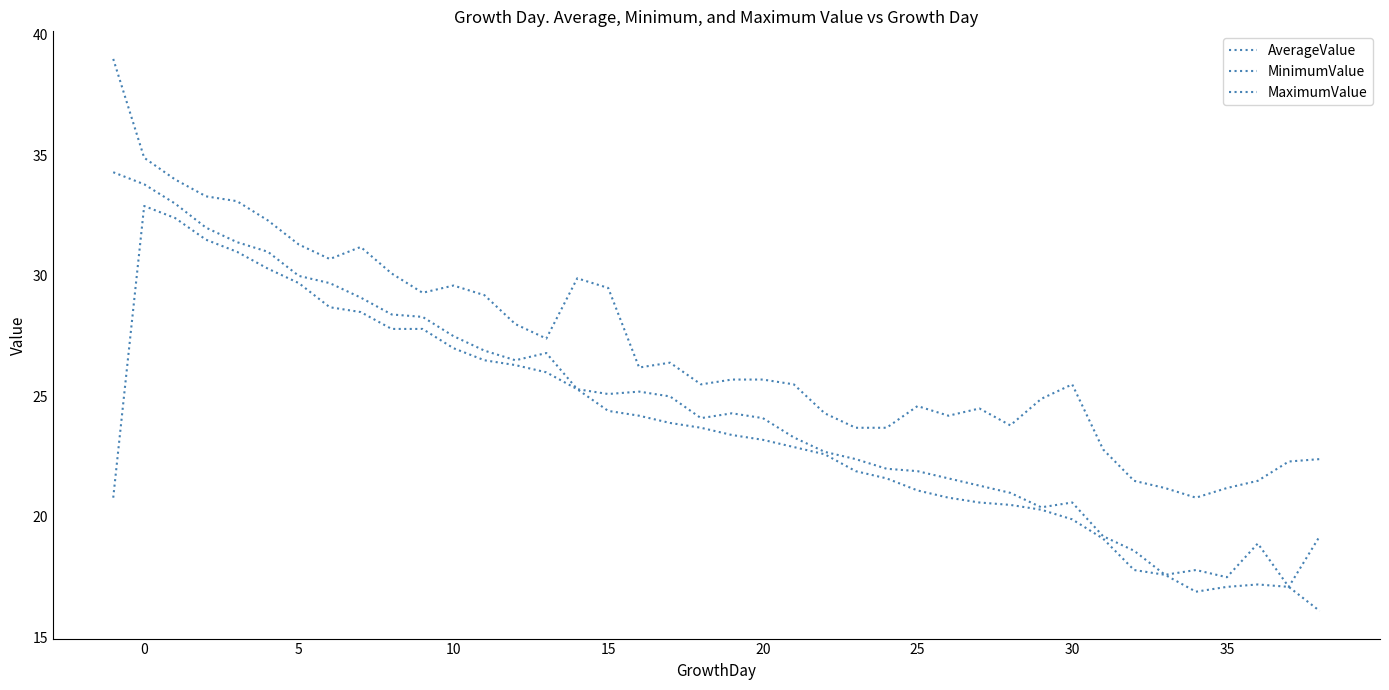

Does the chart display data point markers on the line(s)?

No